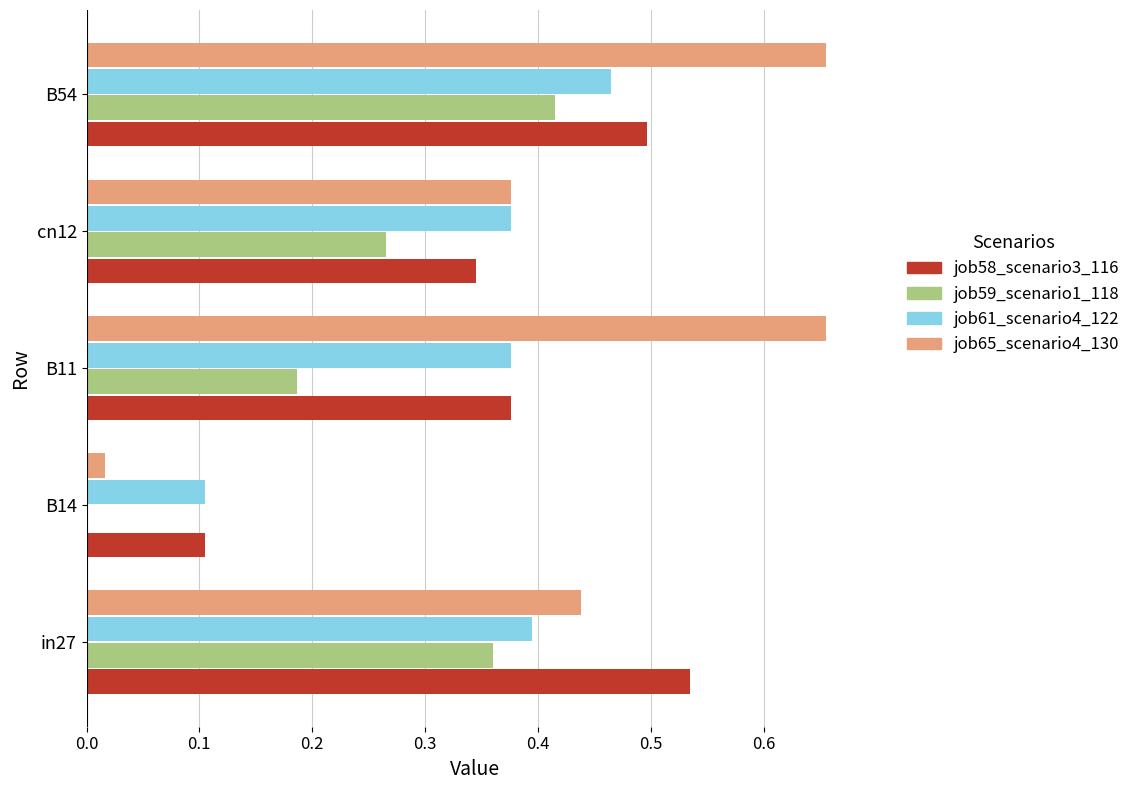

Which category has the highest value in the job58_scenario3_116 series?

in27